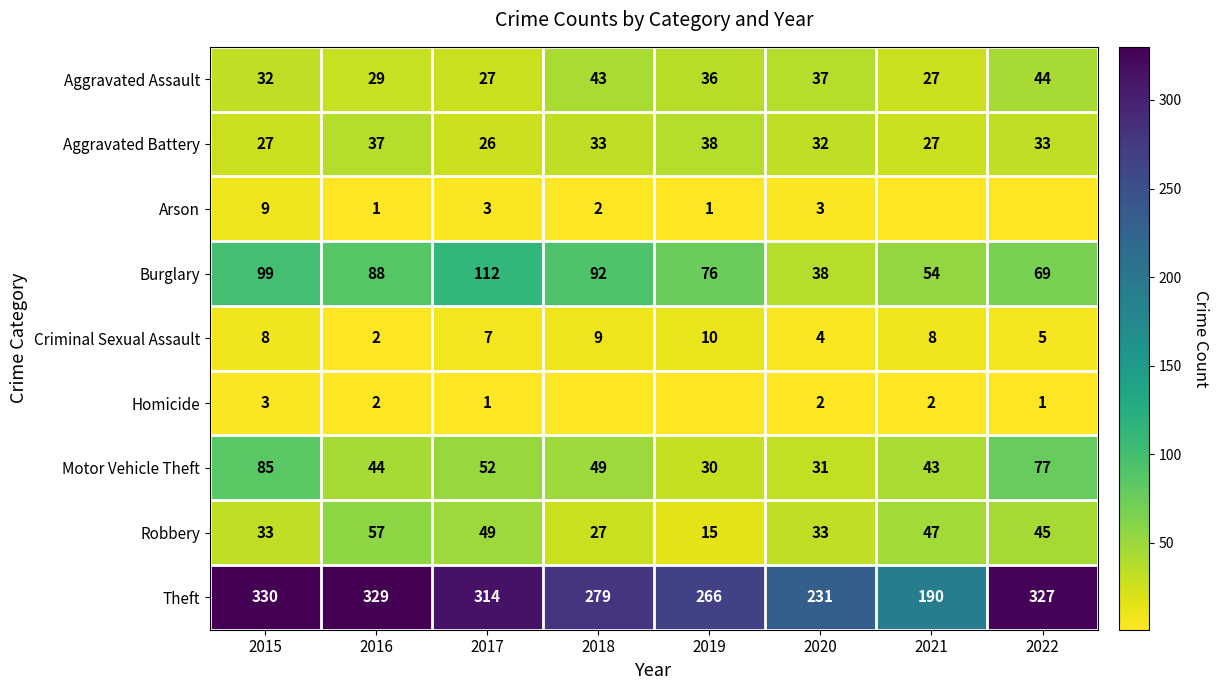

The value of Motor Vehicle Theft at 2018 is 49. True or false?

True